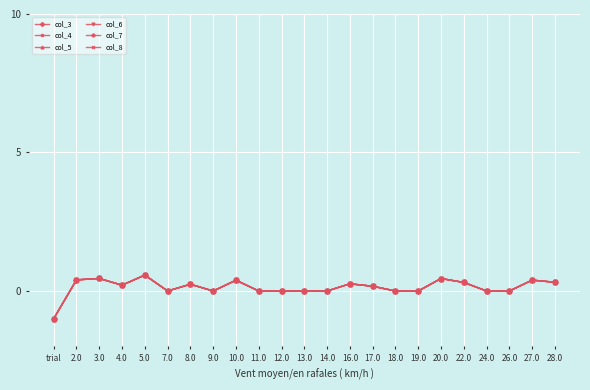

Which category has the lowest value in the col_5 series?

trial